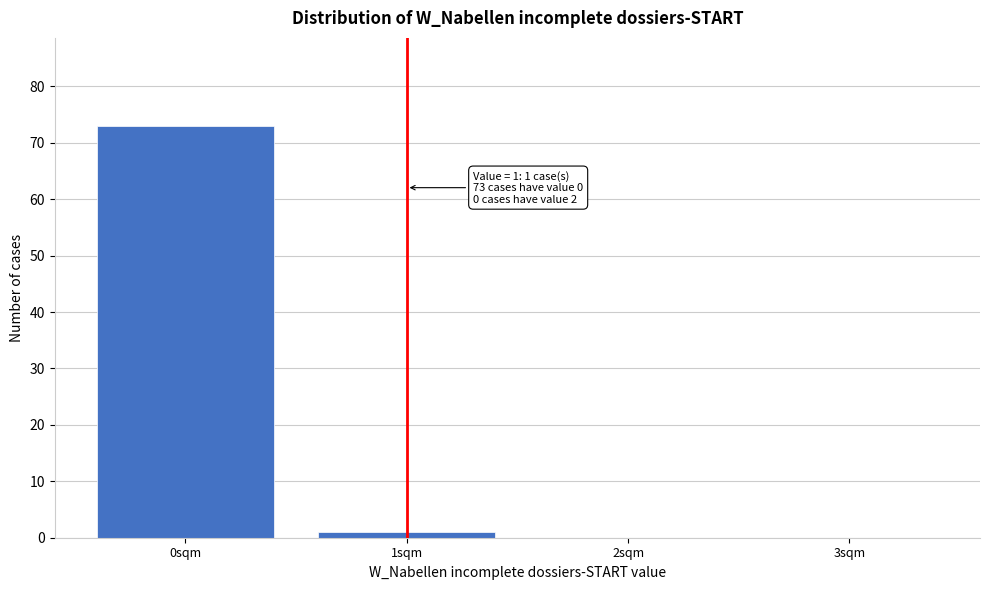

Reading left to right, what are all the values shown in this chart?

0sqm=73	1sqm=1	2sqm=0	3sqm=0